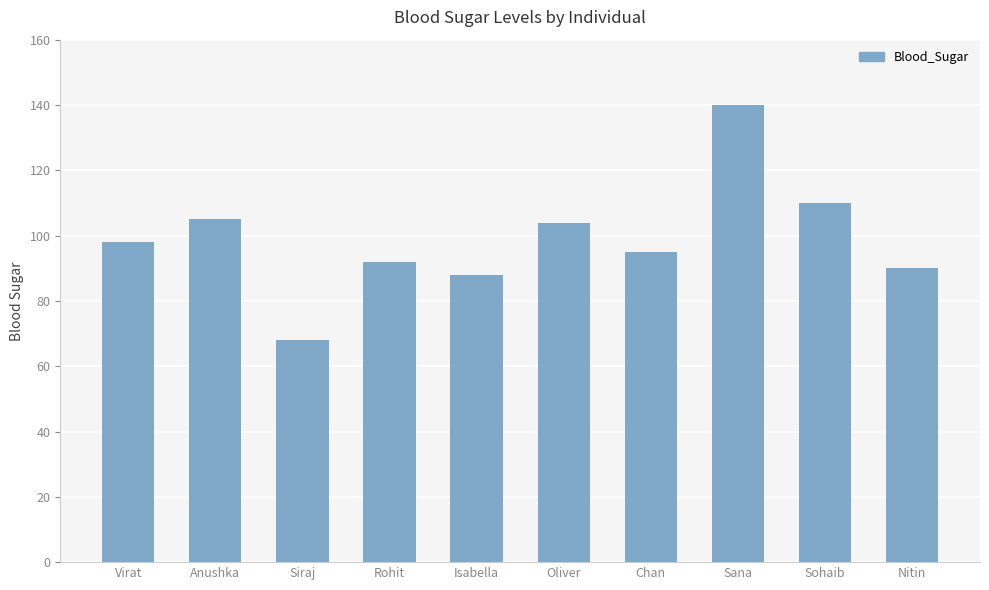

True or false: the data shows 104 at Oliver.

True